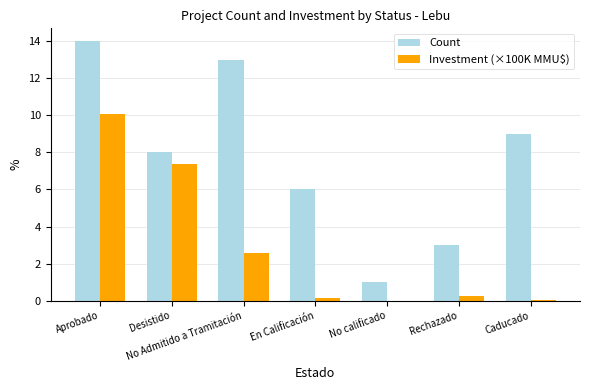

What is the maximum value shown in the chart?

14.0